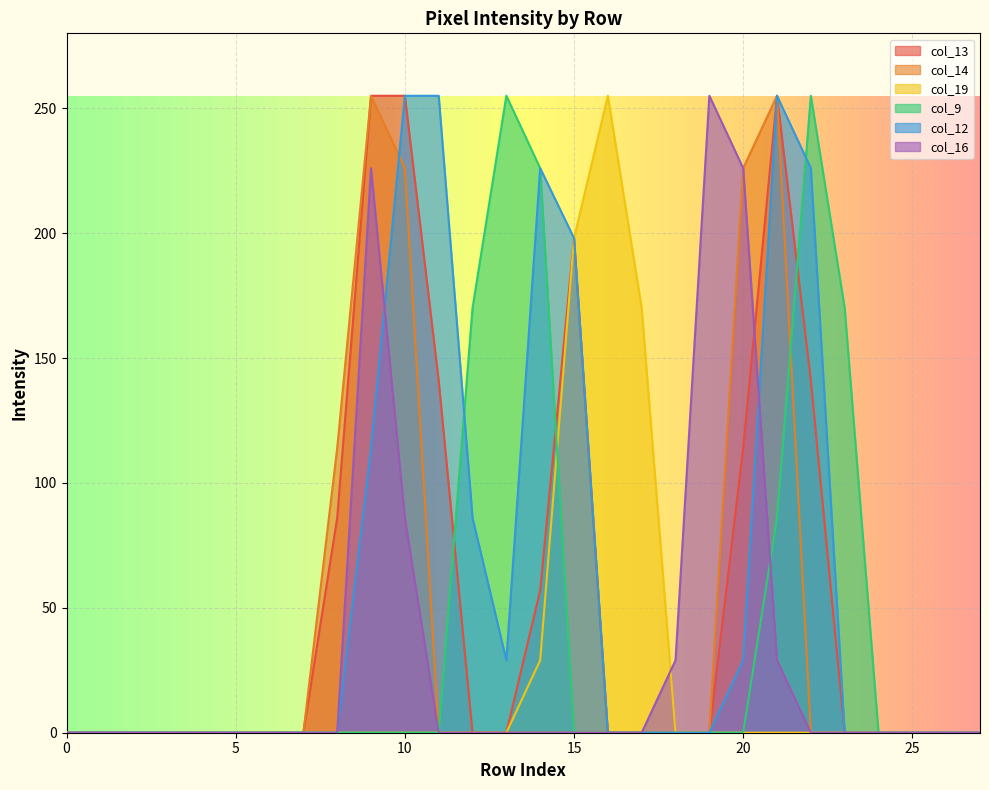

List the series in order of their peak value, highest first.

col_13, col_14, col_19, col_9, col_12, col_16